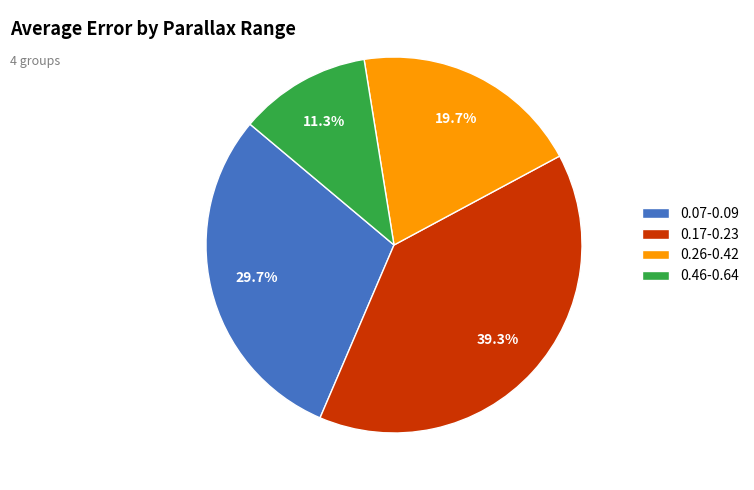

Between 0.46-0.64 and 0.07-0.09, which is larger?

0.07-0.09